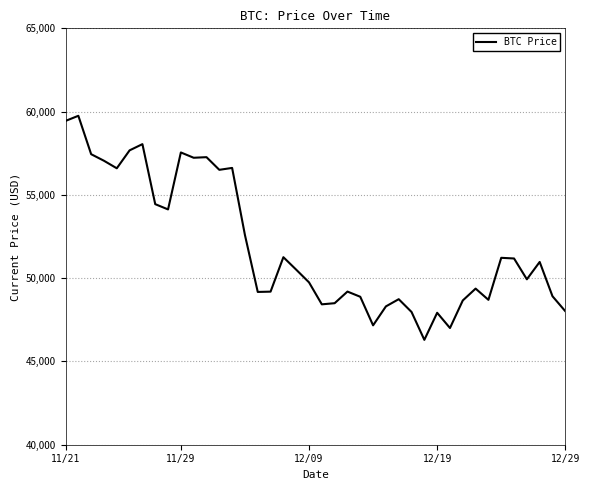

What is the difference between the maximum and minimum values?

13453